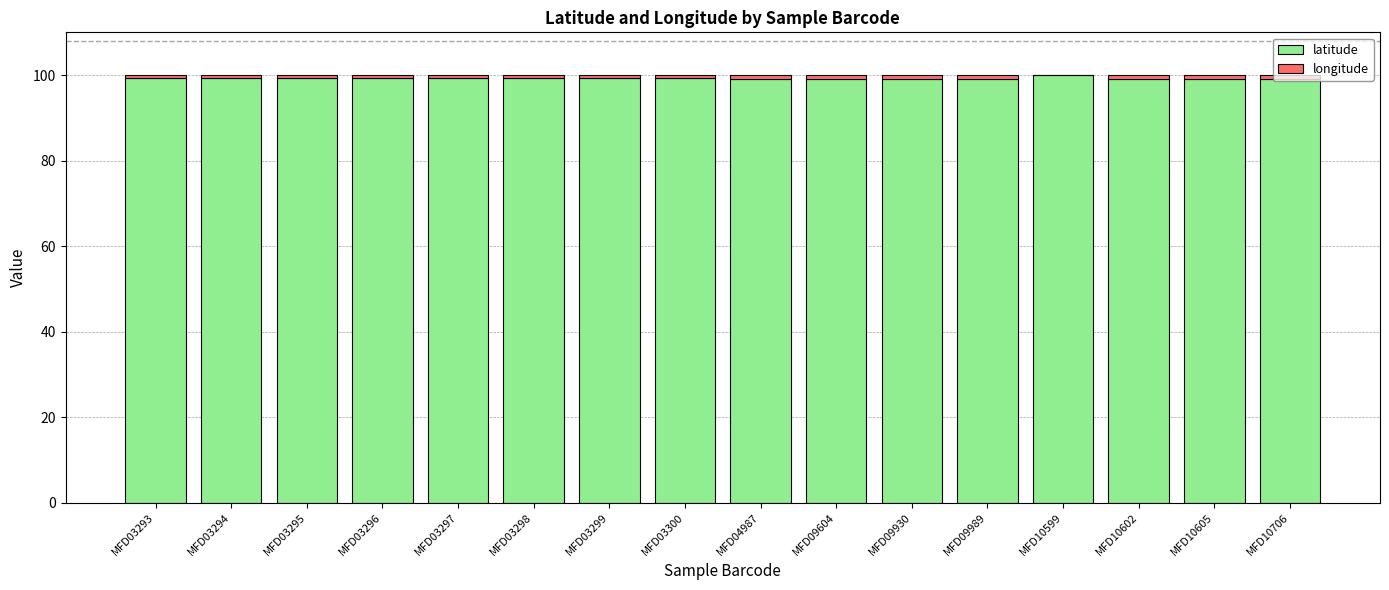

What is the maximum value for latitude?

100.0